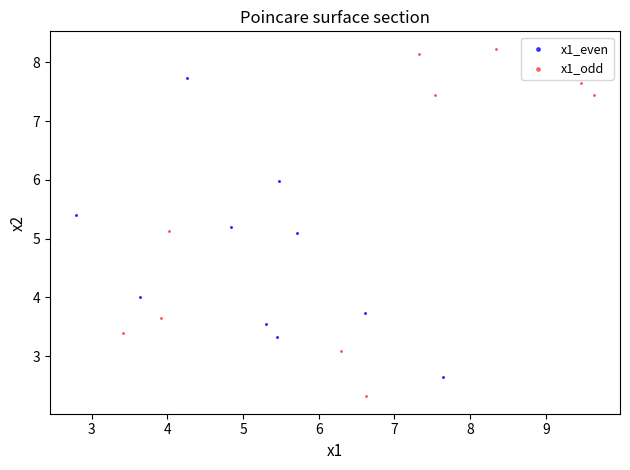

Which series has the largest Y range (max minus min)?

x1_odd